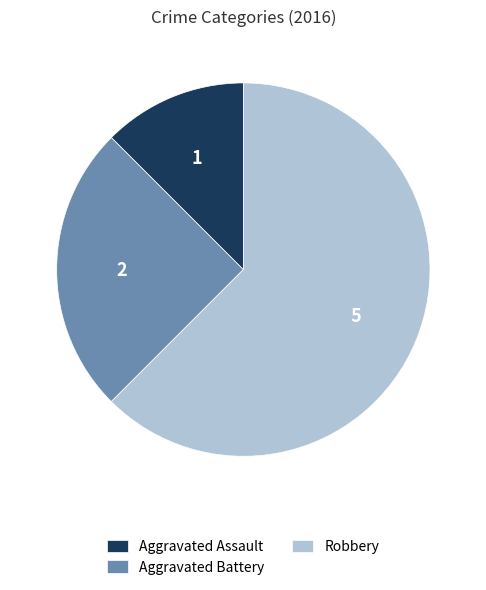

Count the number of slices in the pie.

3